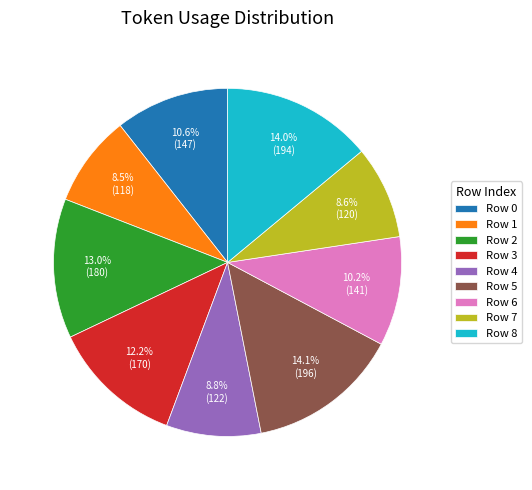

Does any single category account for the majority?

No